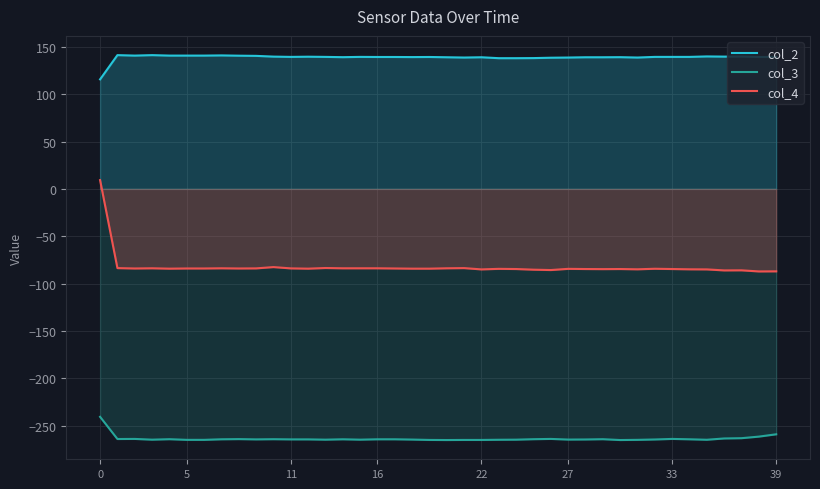

The value of col_4 at 33 is -145.3. True or false?

False